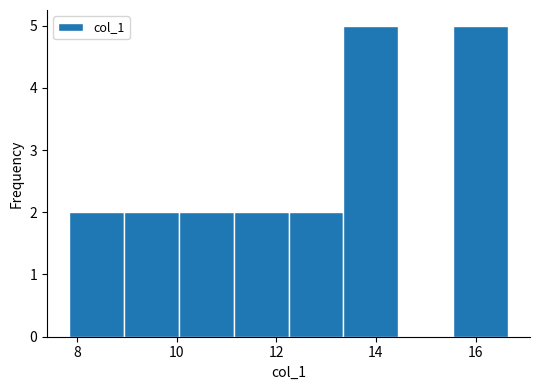

Reading left to right, transcribe this chart: for each bar, give the range it covers on the x-axis and its height. Neither the bar edges nor the heights are printed on the chart, so give them approximately, as read against the axes.

7.8 to 9.0: 2
9.0 to 10.0: 2
10.0 to 11.2: 2
11.2 to 12.2: 2
12.2 to 13.4: 2
13.4 to 14.4: 5
14.4 to 15.6: 0
15.6 to 16.6: 5